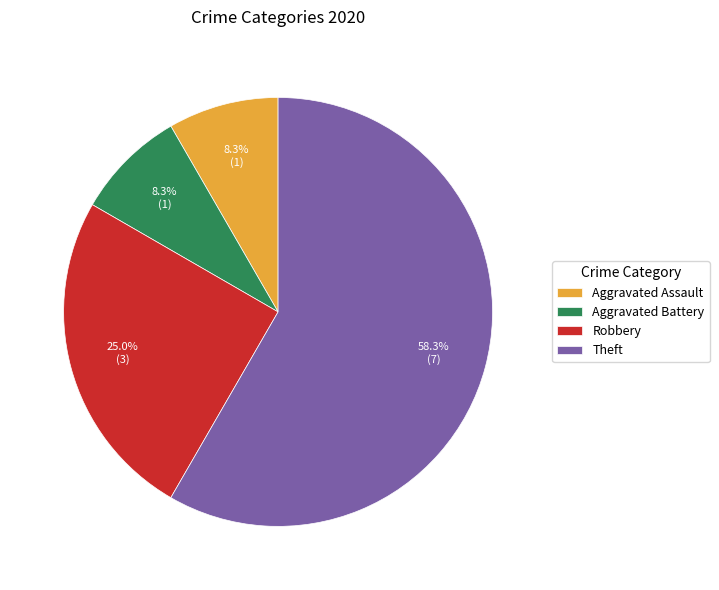

Which slice is the largest?

Theft